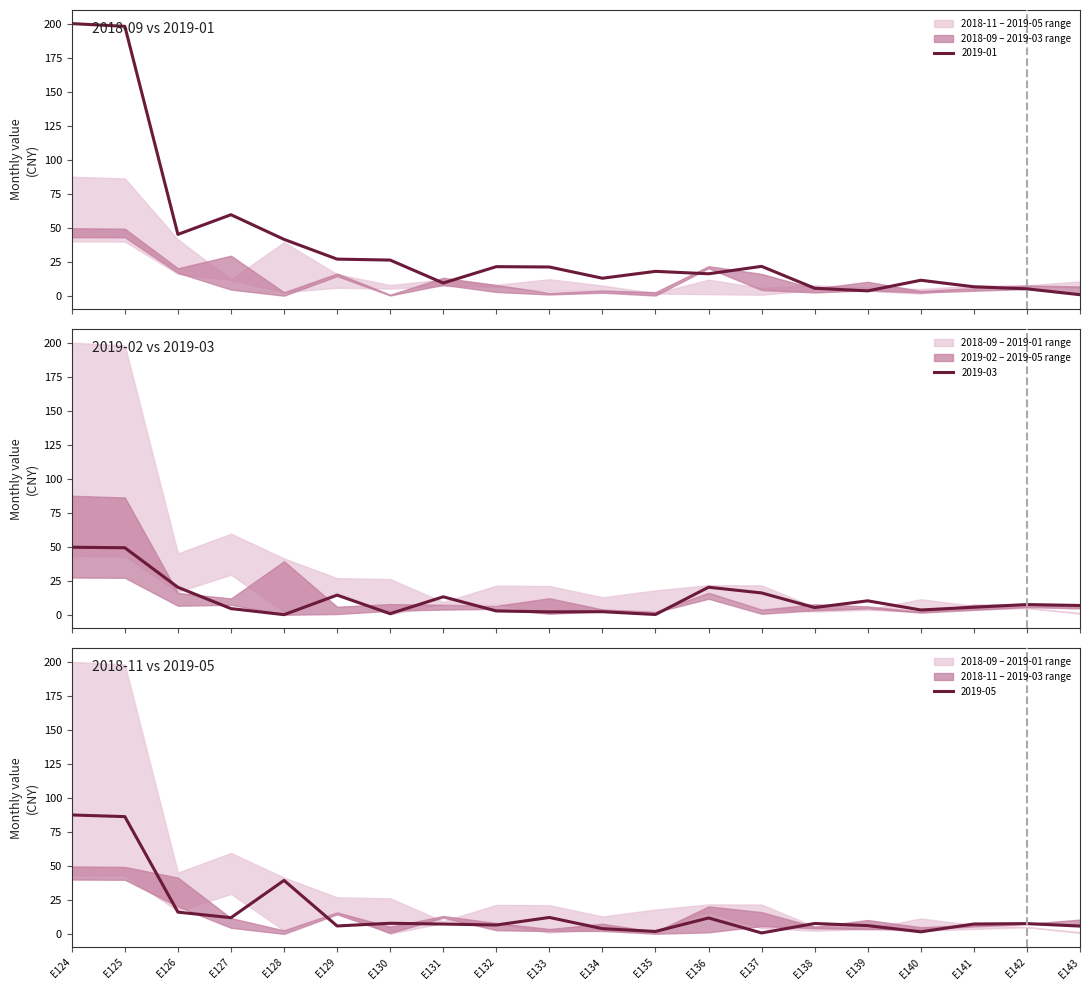

True or false: 2019-01 and 2019-03 intersect in this chart.

True